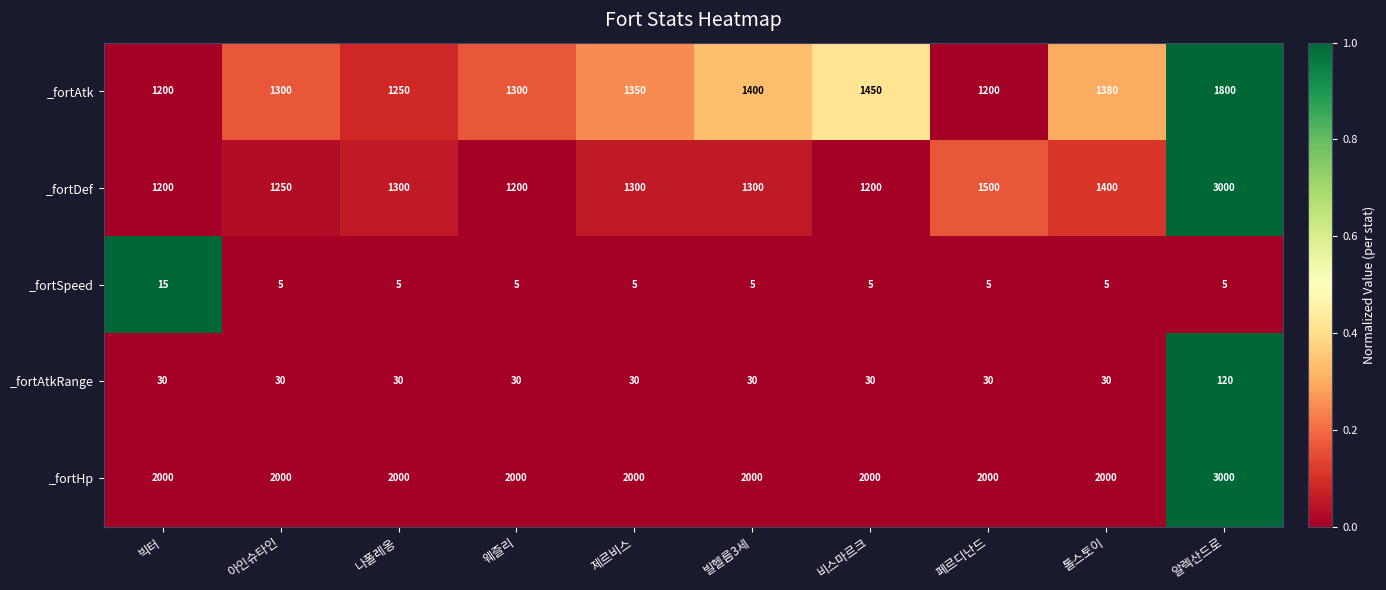

True or false: _fortHp has a value of 3409 at 웨즐리.

False